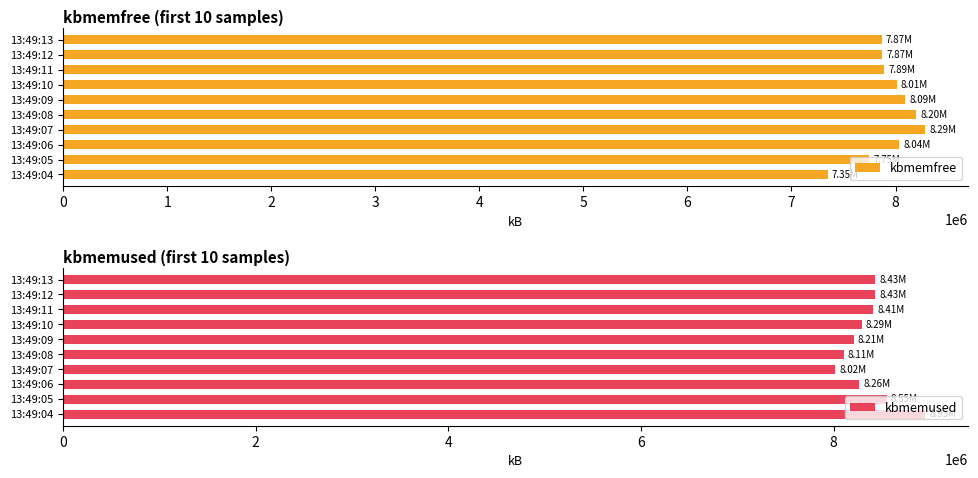

The value of kbmemused at 13:49:06 is 8264460. True or false?

True